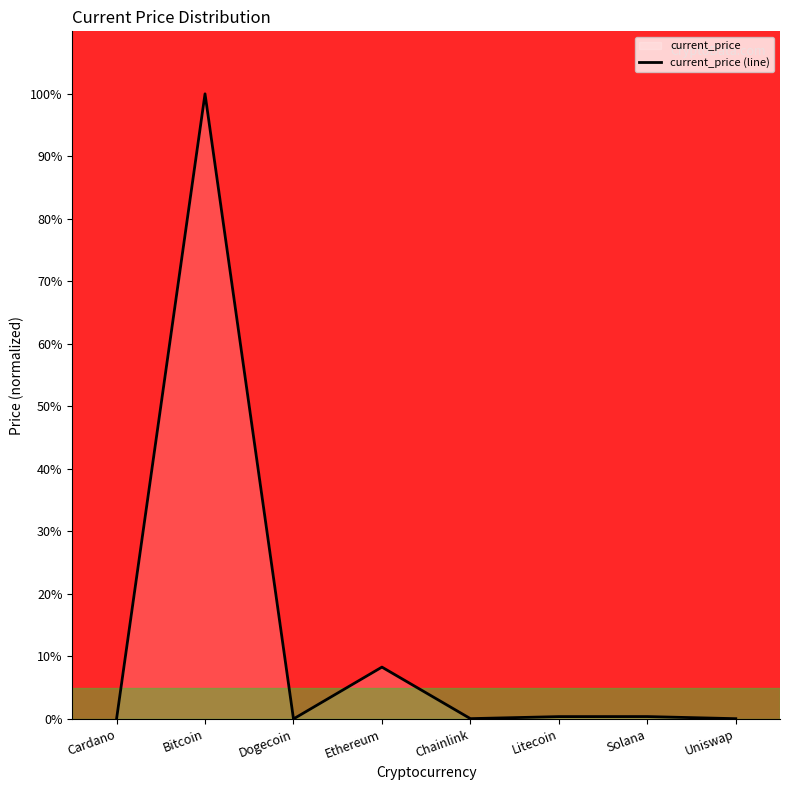

The chart shows a value of 8.3 at Ethereum. True or false?

True